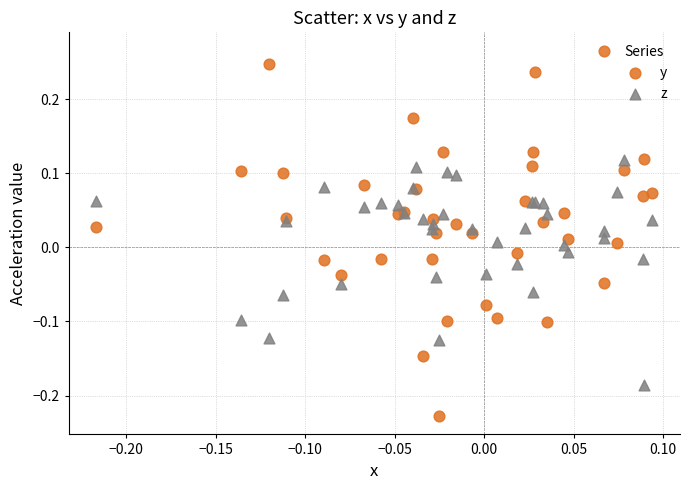

Which series contains the highest Y value?

y